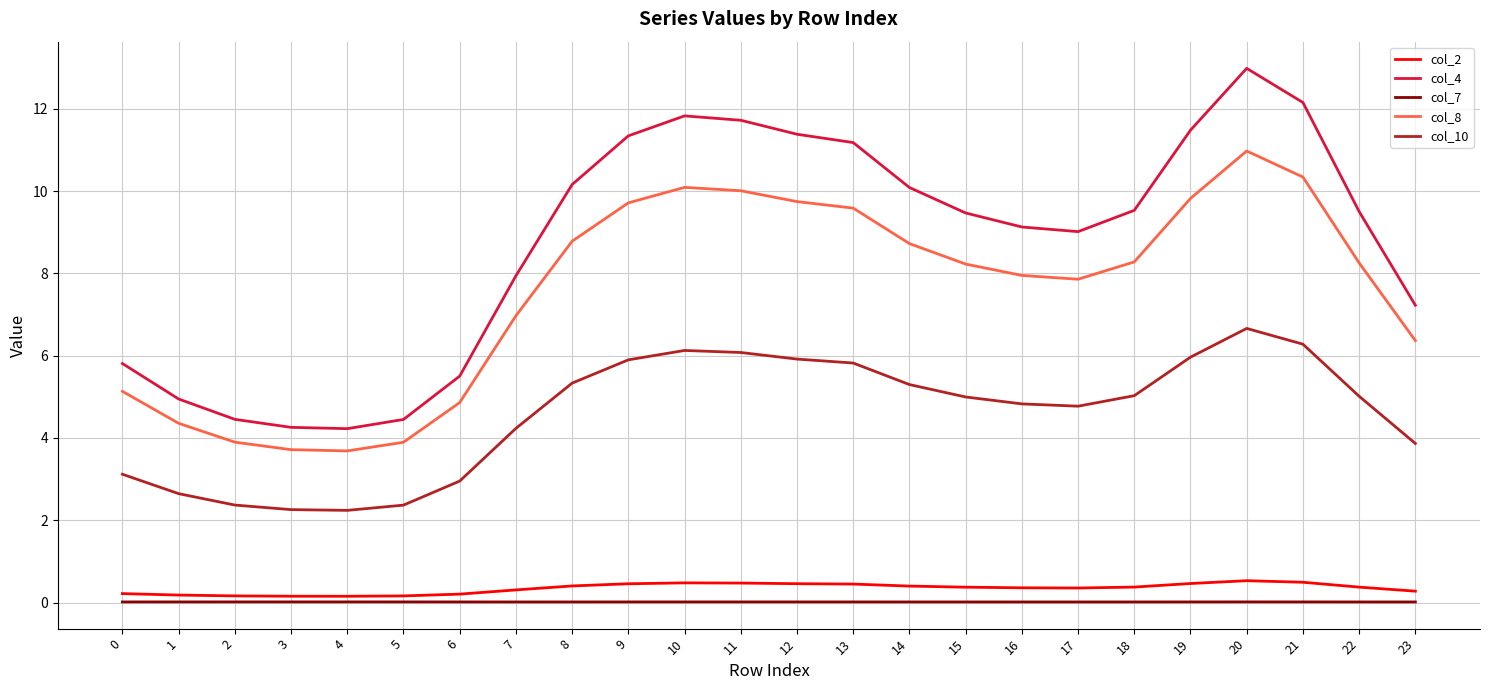

True or false: col_10 and col_8 intersect in this chart.

False